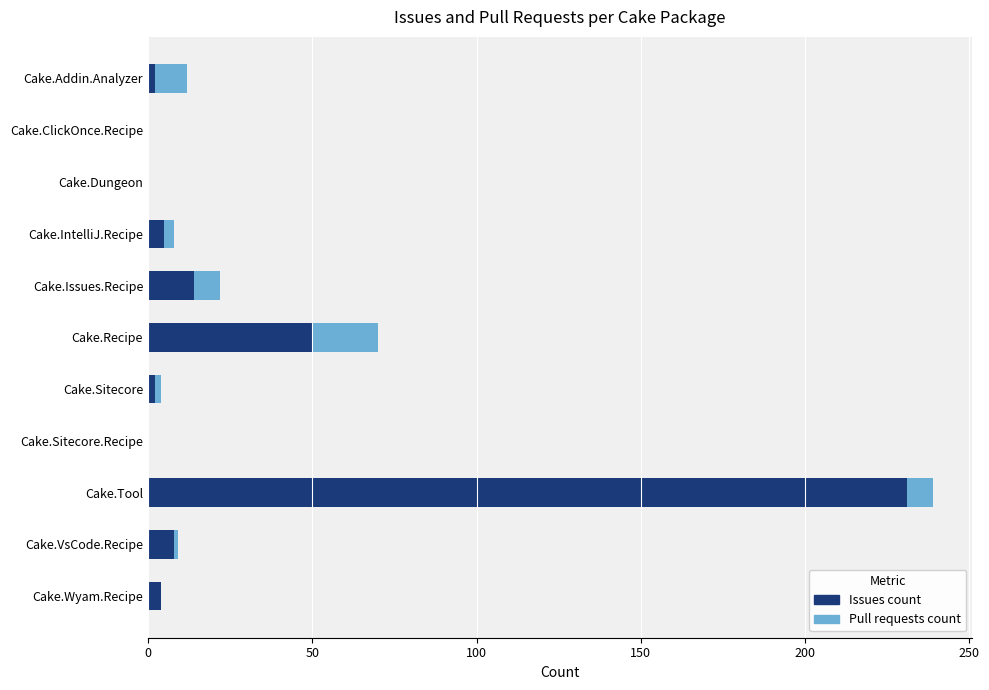

True or false: Issues count has a value of -148 at Cake.ClickOnce.Recipe.

False